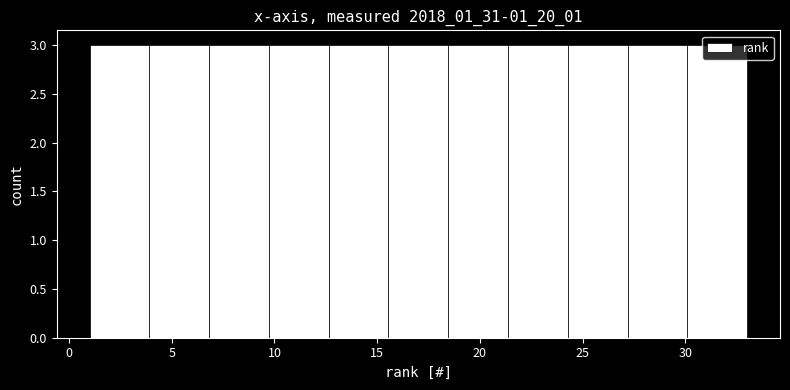

Reading left to right, list every bar in this chart as the range it spans on the x-axis followed by its height. Neither the bar edges nor the heights are printed on the chart, so give them approximately, as read against the axes.

1.0 to 4.0: 3
4.0 to 7.0: 3
7.0 to 9.5: 3
9.5 to 12.5: 3
12.5 to 15.5: 3
15.5 to 18.5: 3
18.5 to 21.5: 3
21.5 to 24.5: 3
24.5 to 27.0: 3
27.0 to 30.0: 3
30.0 to 33.0: 3